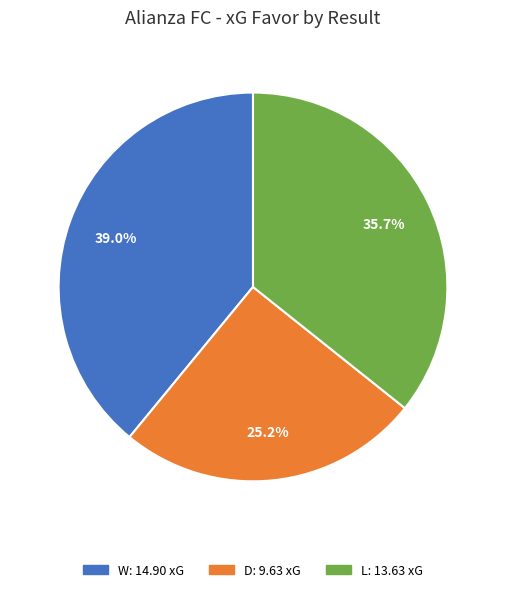

Rank the categories by value from lowest to highest.

D, L, W